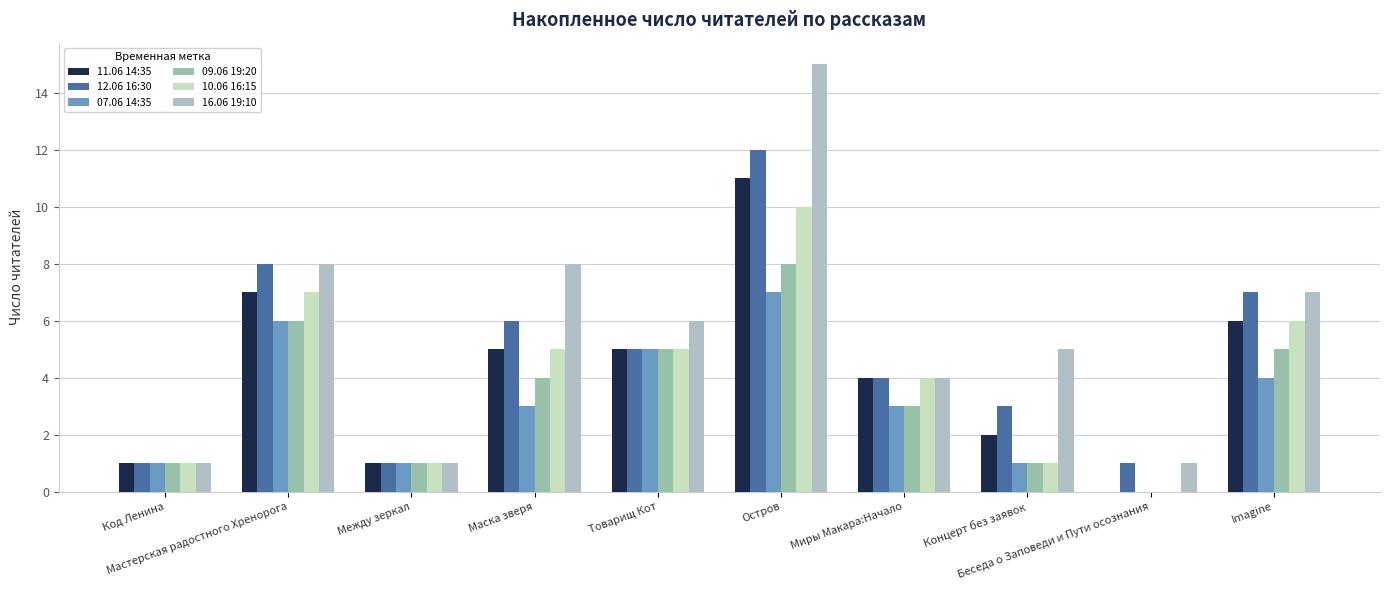

What is the total value across all series at Остров?

63